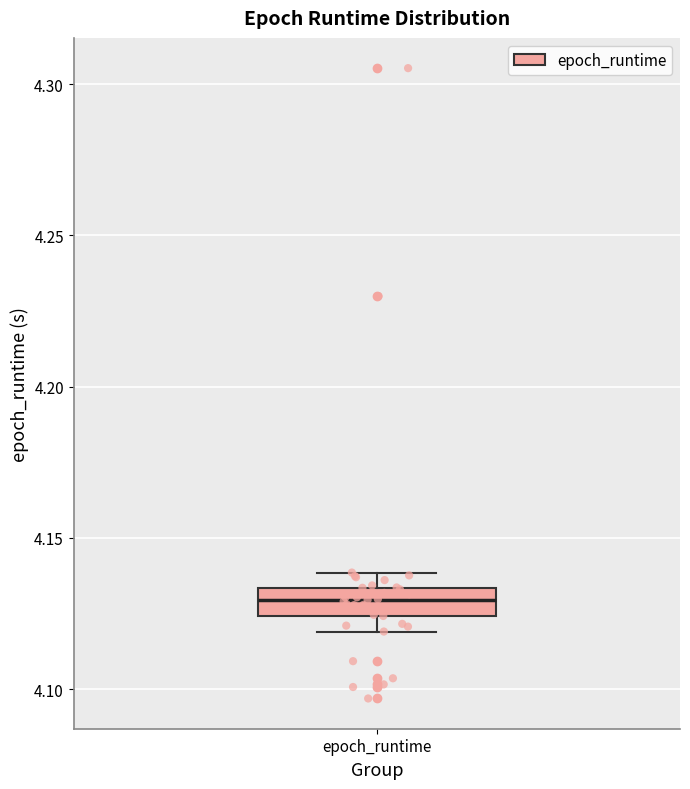

Read this box plot against the y-axis: the position of the median line, the range covered by the box, and the ends of both whiskers. The values are not printed on the chart, so give them approximately, as read against the axis.

median 4.130, box 4.125 to 4.135, whiskers 4.120 to 4.140